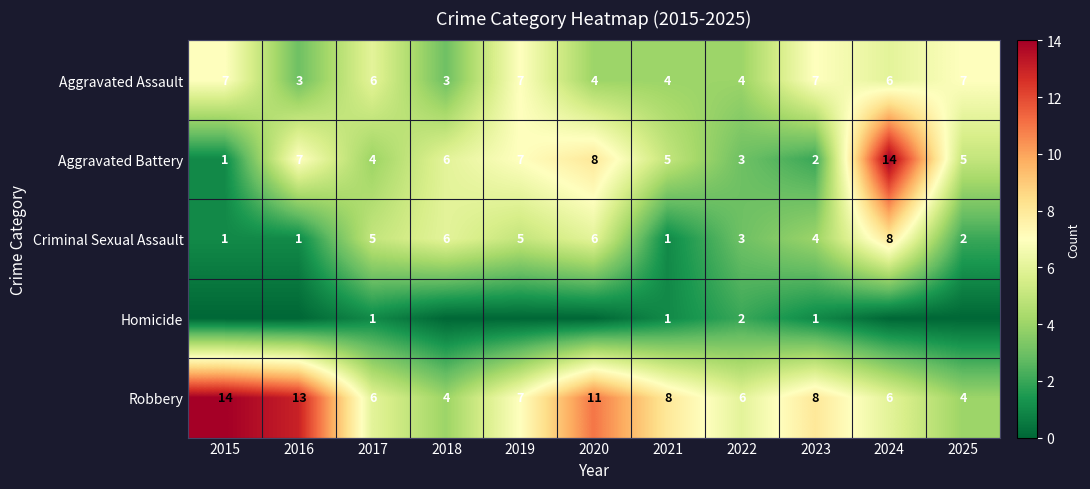

Is the value of Criminal Sexual Assault at 2019 greater than the value of Robbery at 2022?

No